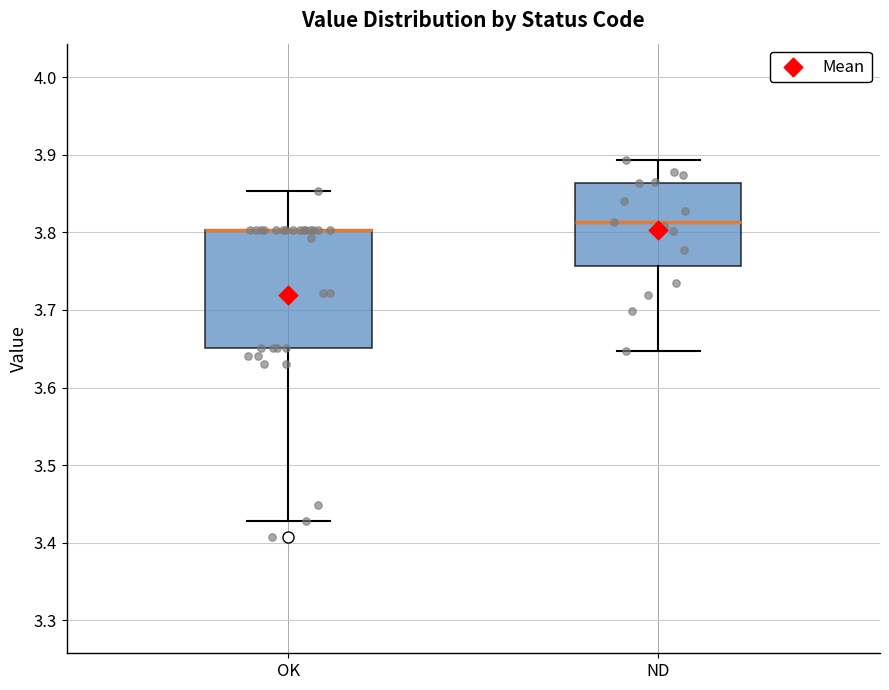

Where does the median line of the box for ND sit on the y-axis? The values are not printed on the chart, so give them approximately, as read against the axis.

3.81